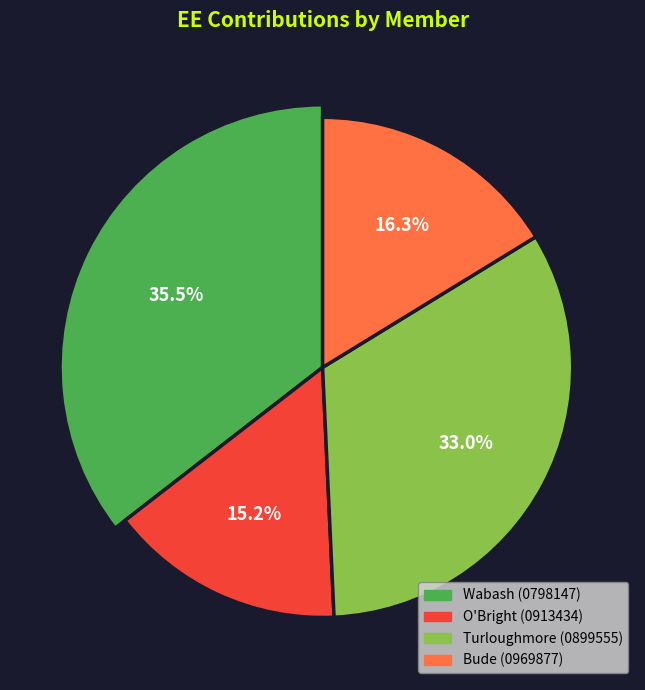

How many segments does this pie chart have?

4